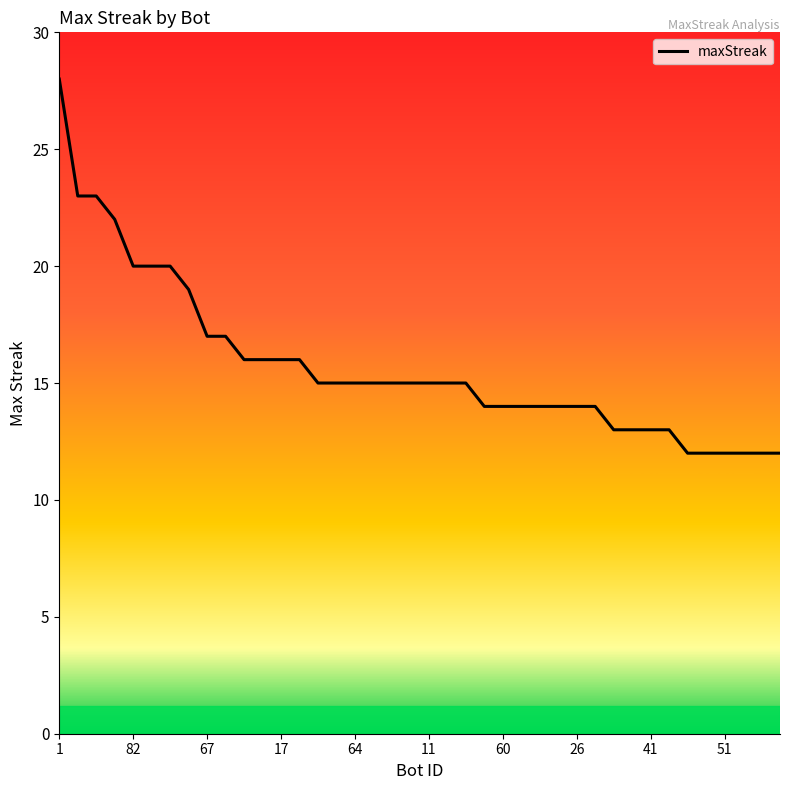

Reading left to right, transcribe all the data shown in this chart.

28	23	23	22	20	20	20	19	17	17	16	16	16	16	15	15	15	15	15	15	15	15	15	14	14	14	14	14	14	14	13	13	13	13	12	12	12	12	12	12